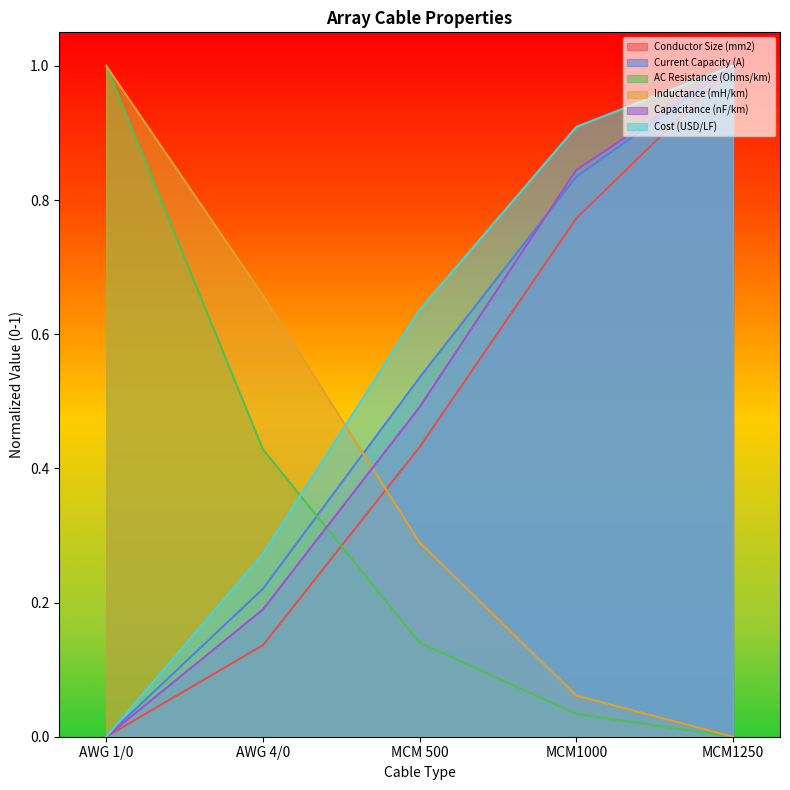

List the series in order of their peak value, highest first.

Conductor Size (mm2), Current Capacity (A), AC Resistance (Ohms/km), Inductance (mH/km), Capacitance (nF/km), Cost (USD/LF)